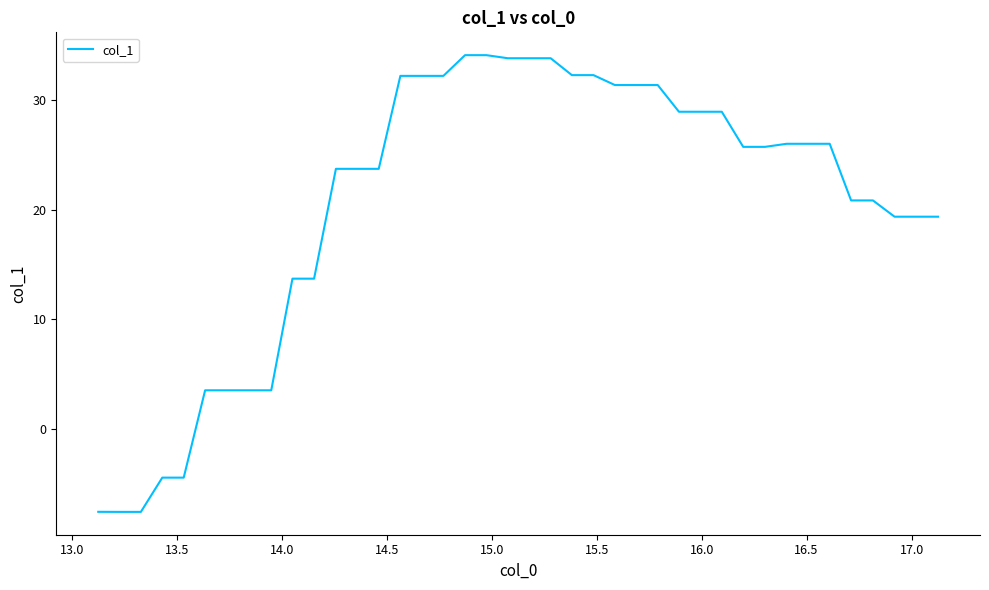

What is the maximum value shown in the chart?

34.1